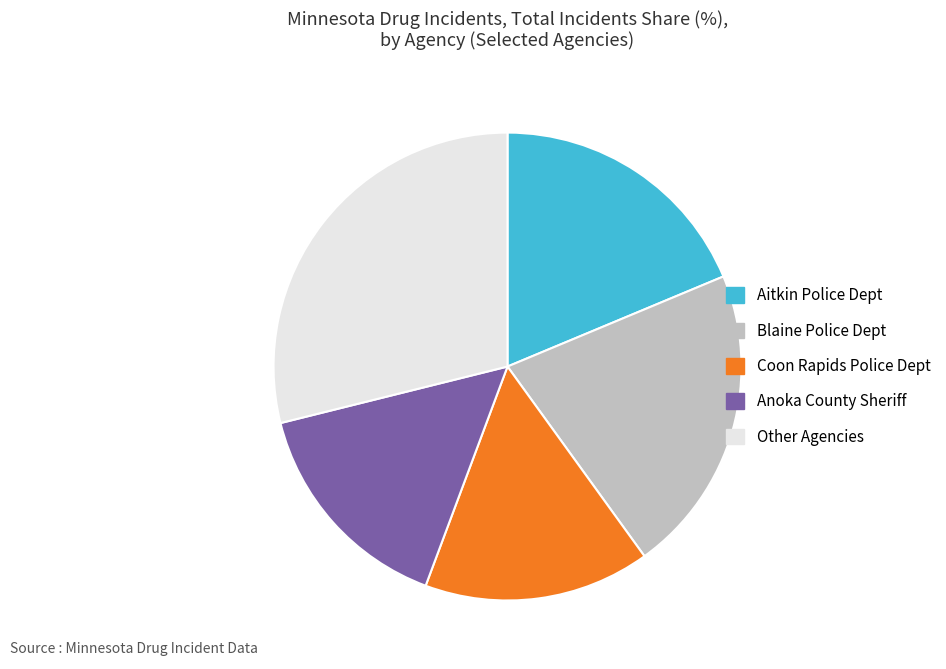

What is the largest slice in the pie chart?

Other Agencies